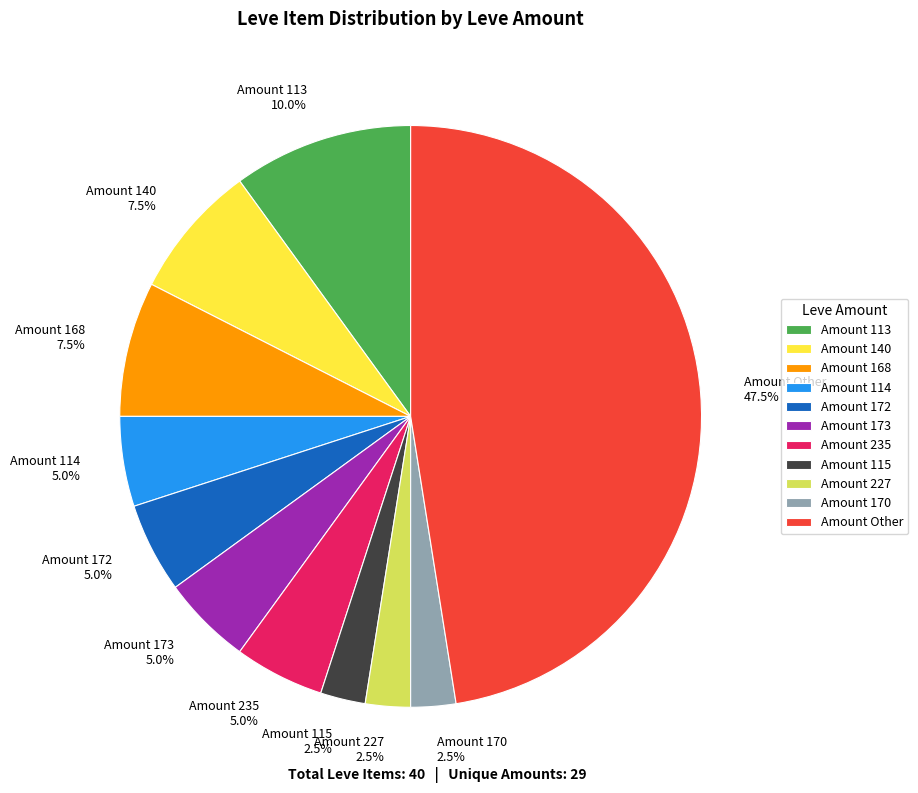

Between Amount 140 7.5% and Amount 227 2.5%, which is larger?

Amount 140 7.5%